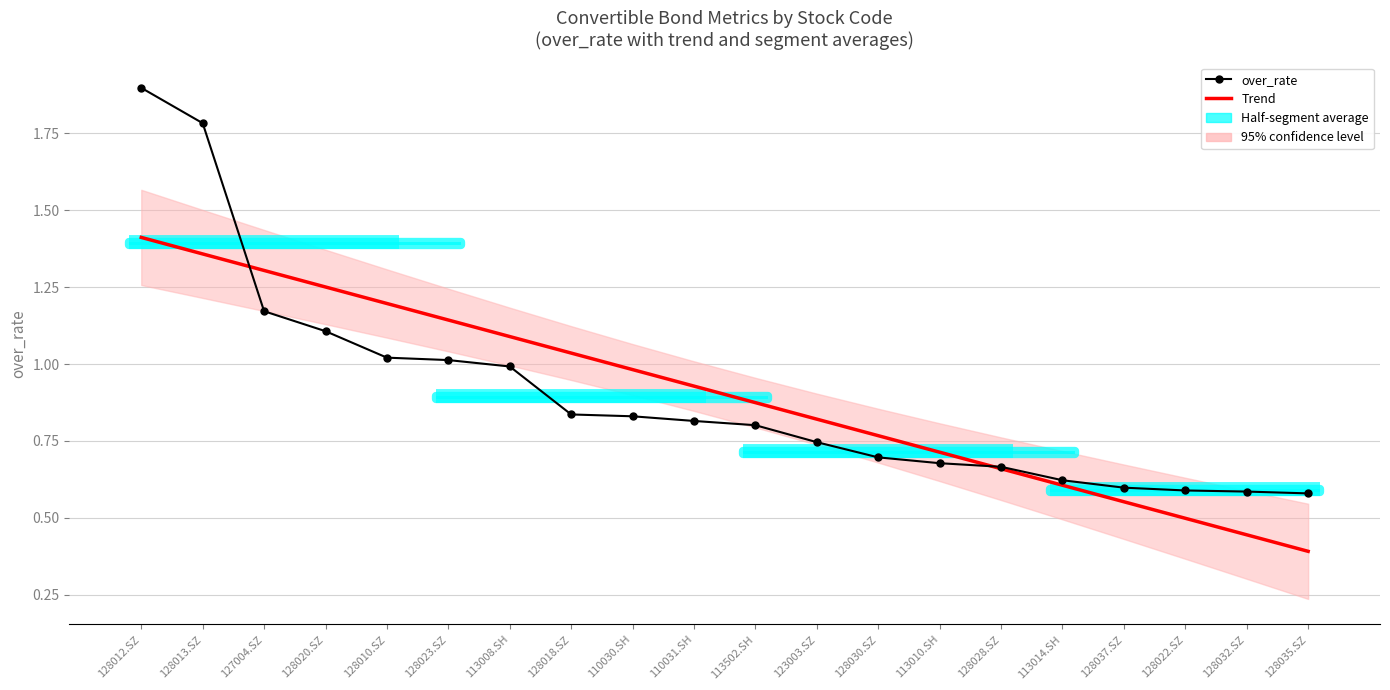

What is the smallest value displayed?

0.4